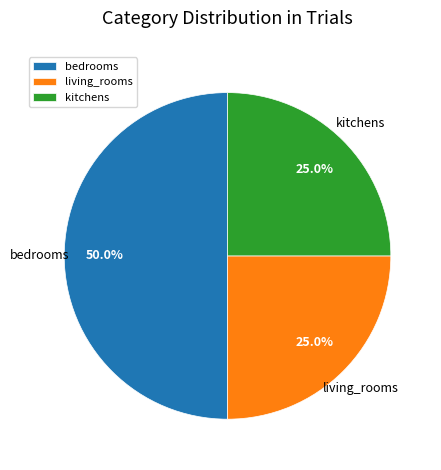

To the nearest percent, what portion does kitchens represent?

25%